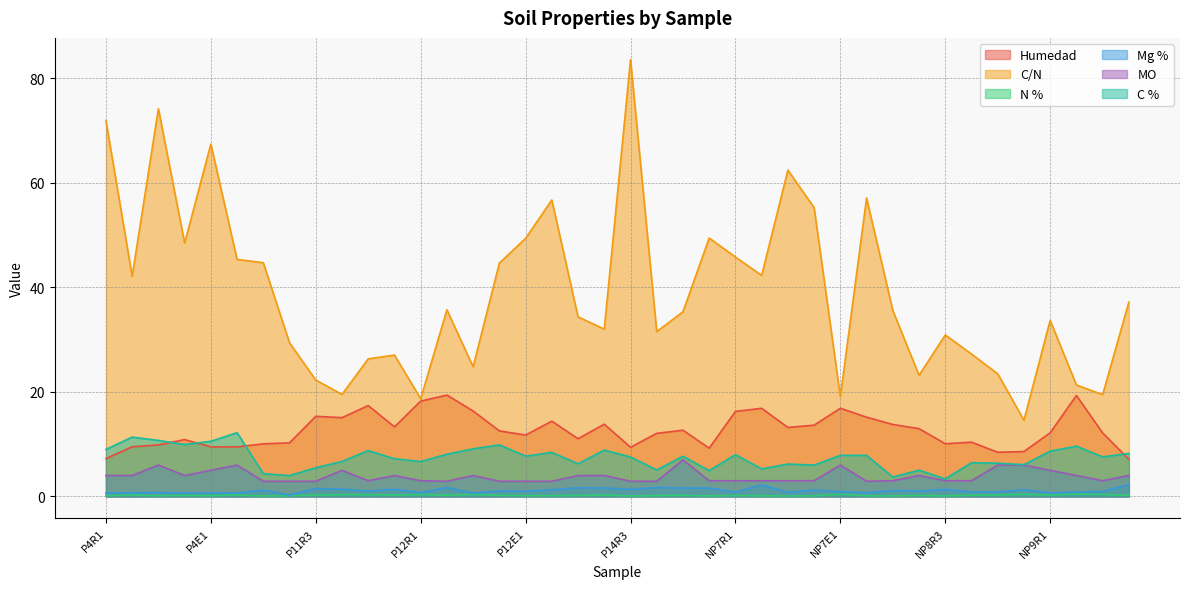

Between P14R4 and NP8E2, which series saw the biggest shift?

C/N